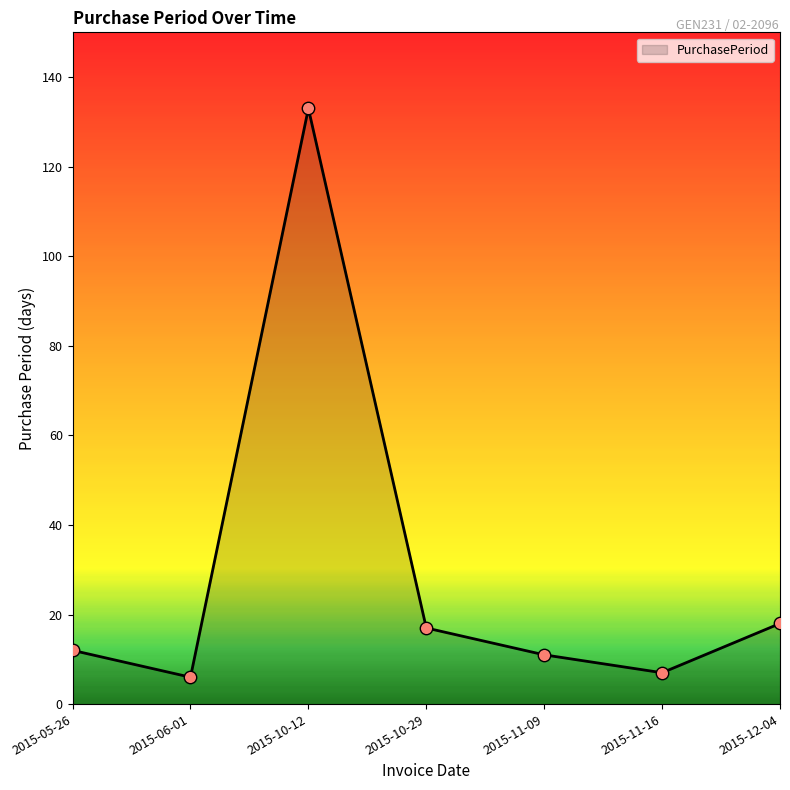

Between 2015-10-12 and 2015-12-04, which is larger?

2015-10-12